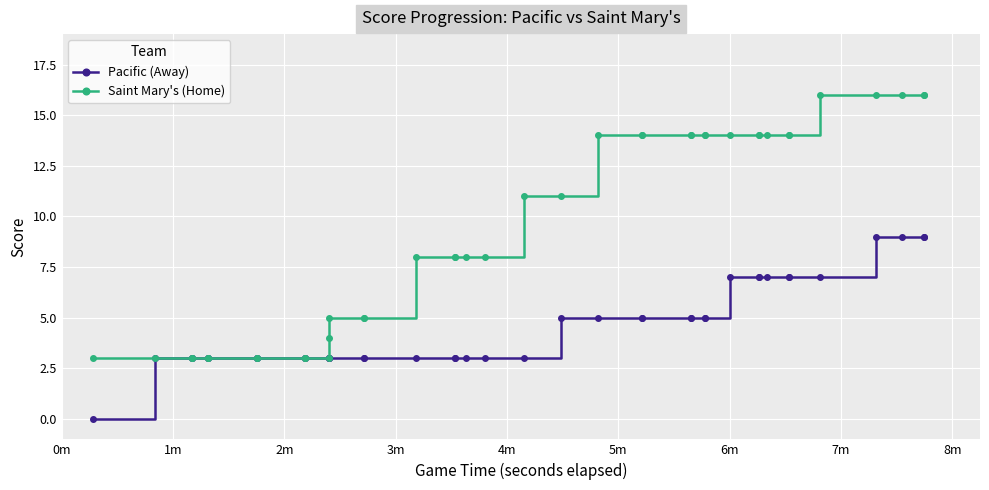

Is the value of Pacific (Away) at 13 greater than the value of Saint Mary's (Home) at 2m?

No